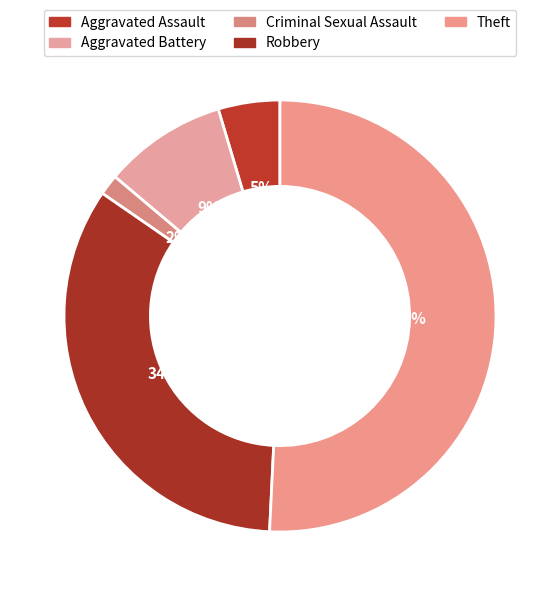

Which category has the smallest portion of the pie?

Criminal Sexual Assault